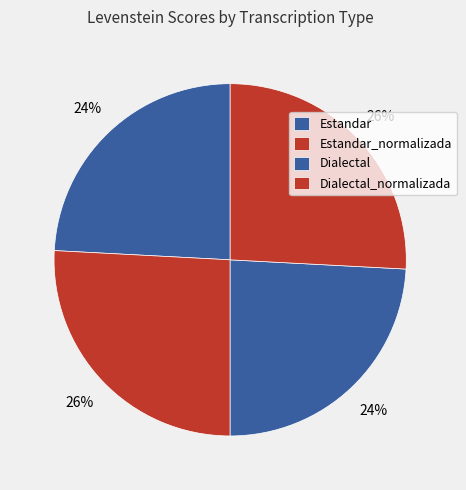

What is the change in value from Estandar to Estandar_normalizada?

+4.5